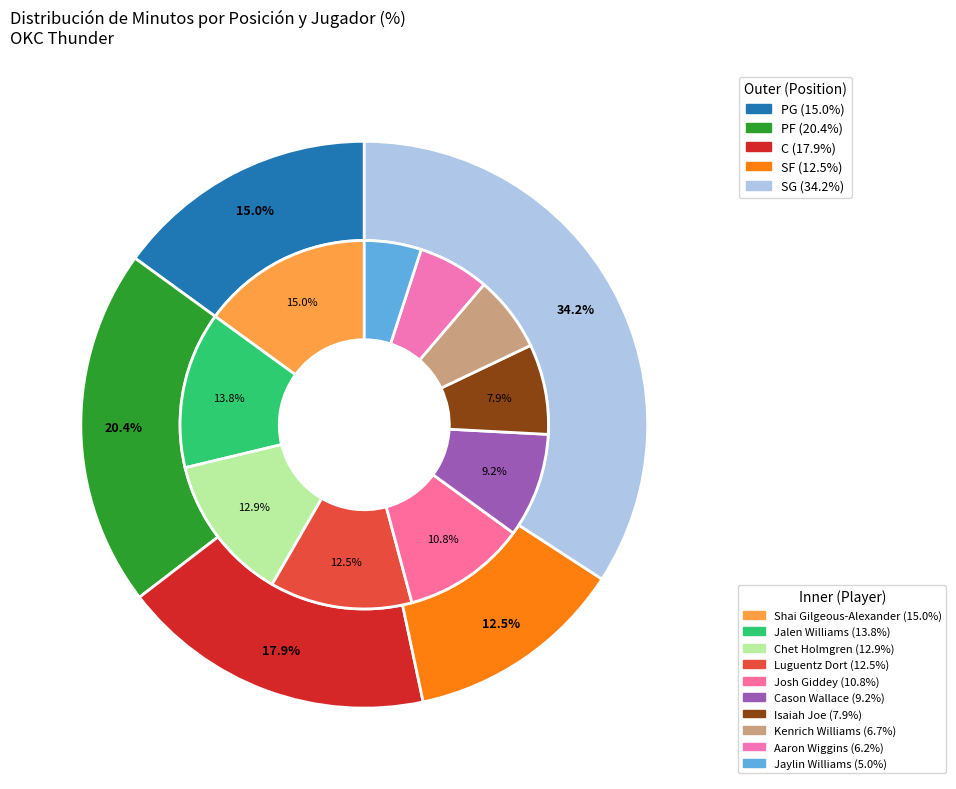

Between SG_Williams and SG_Giddey, which is larger?

SG_Giddey